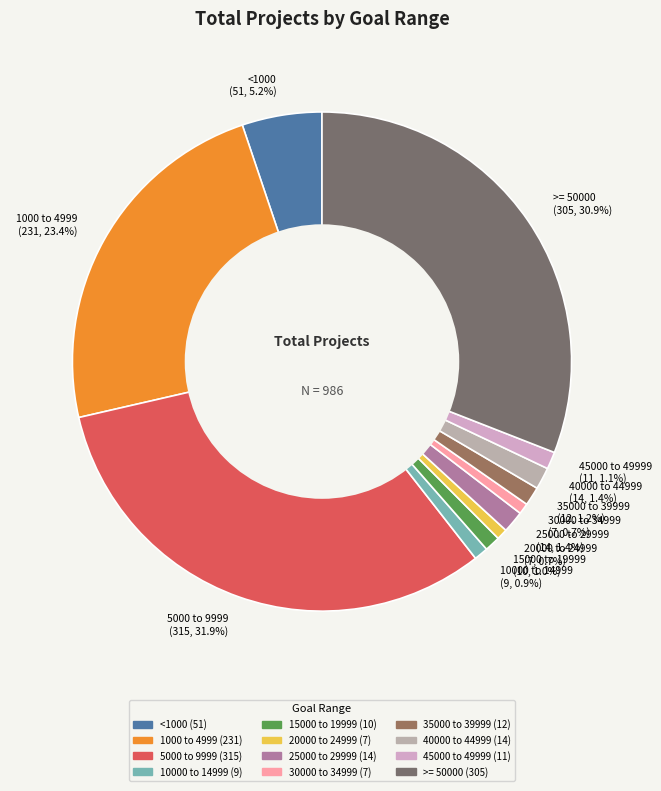

Is there any slice that represents more than half of the pie?

No